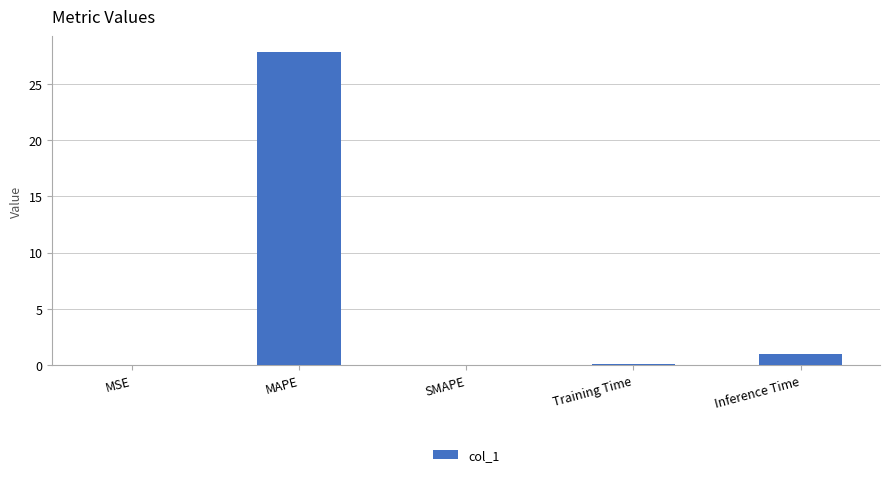

Which category has the highest value across all series?

MAPE